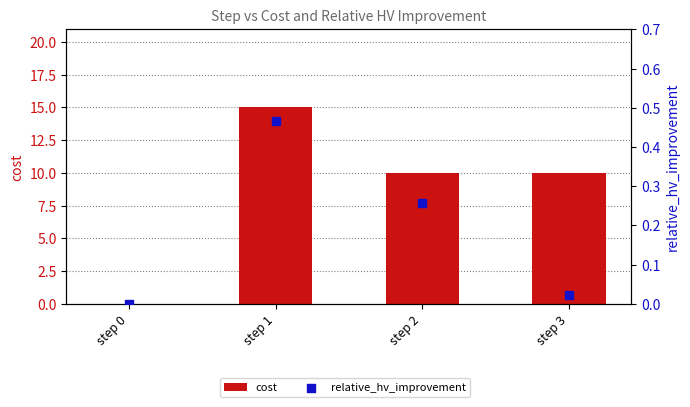

Is the value of cost at step 0 greater than the value of relative_hv_improvement at step 1?

No